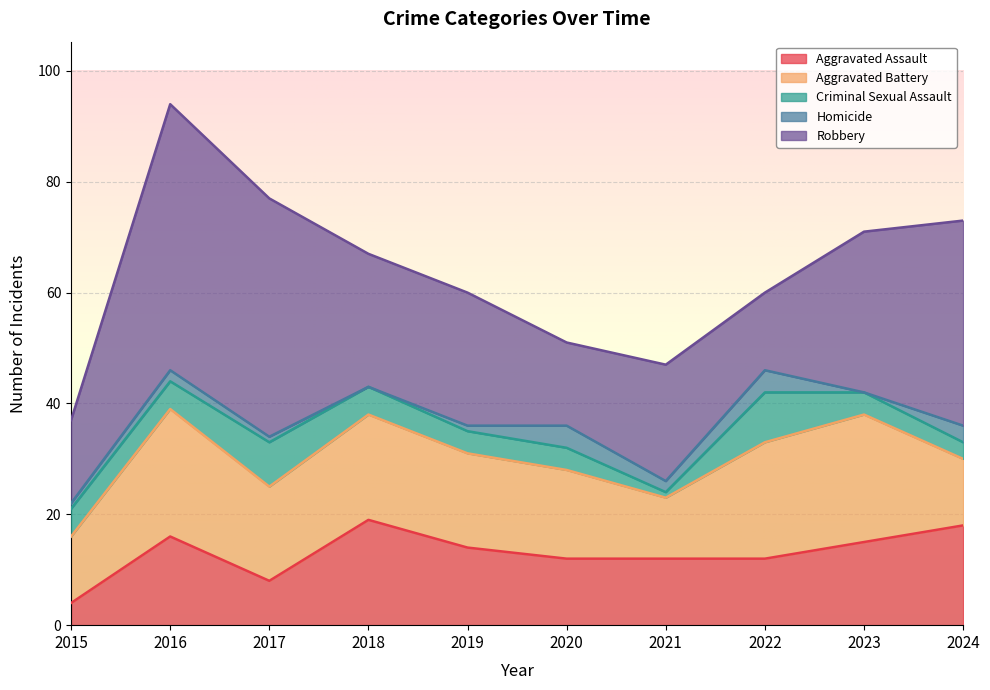

What is the difference between the maximum and minimum values in the Robbery series?

34